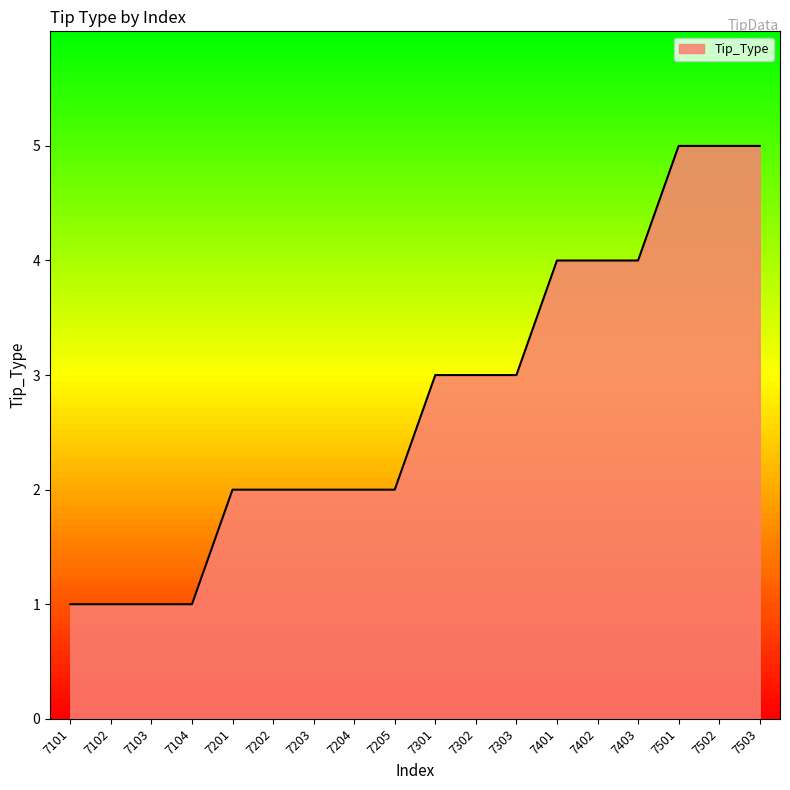

How many distinct data groups are displayed?

1